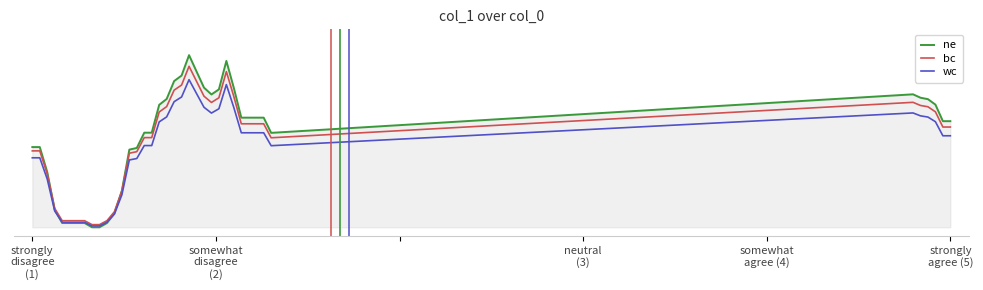

Does the chart display data point markers on the line(s)?

No